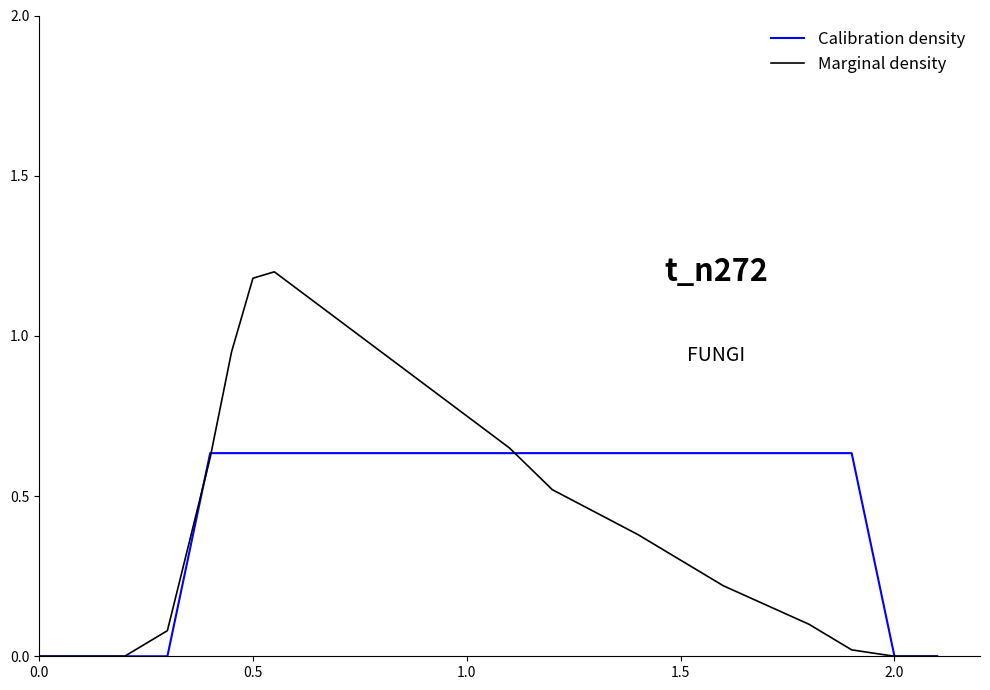

True or false: Calibration density has more than 1 points higher than both neighbors.

False